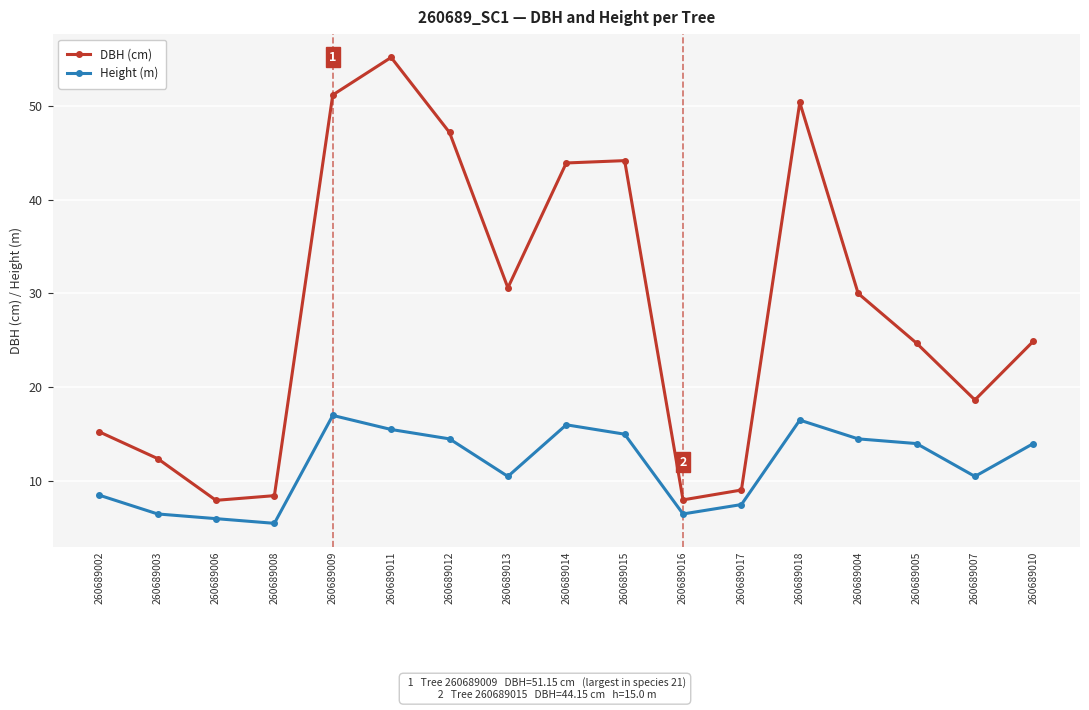

In DBH (cm), how many points are lower than both neighbors (excluding endpoints)?

4